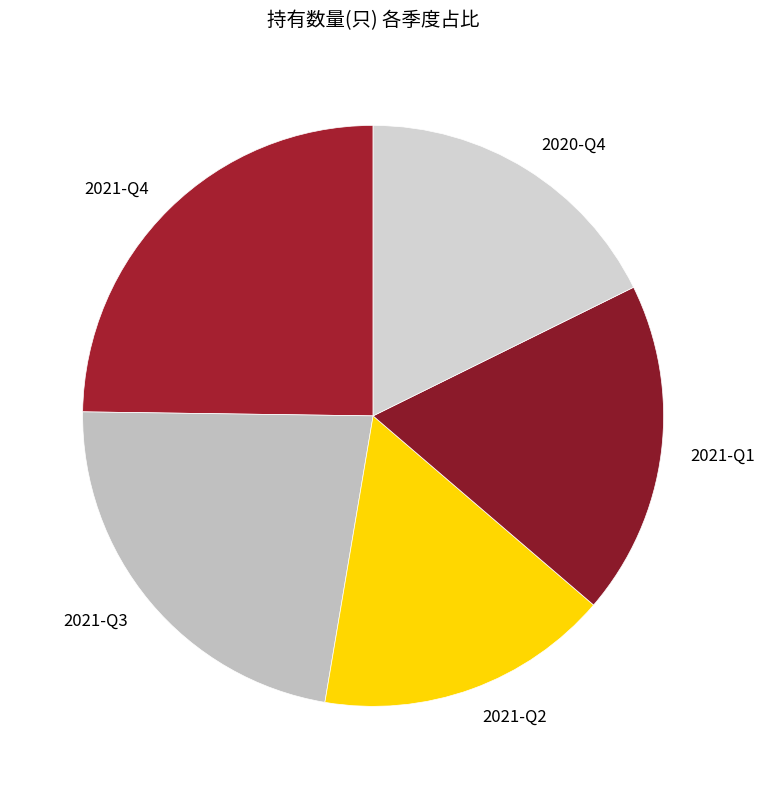

What is the largest slice in the pie chart?

2021-Q4